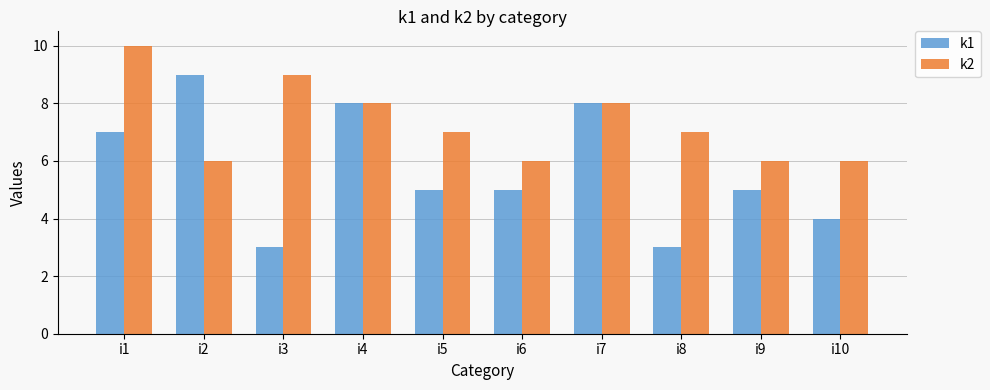

What is the difference between the highest and lowest values at i9?

1